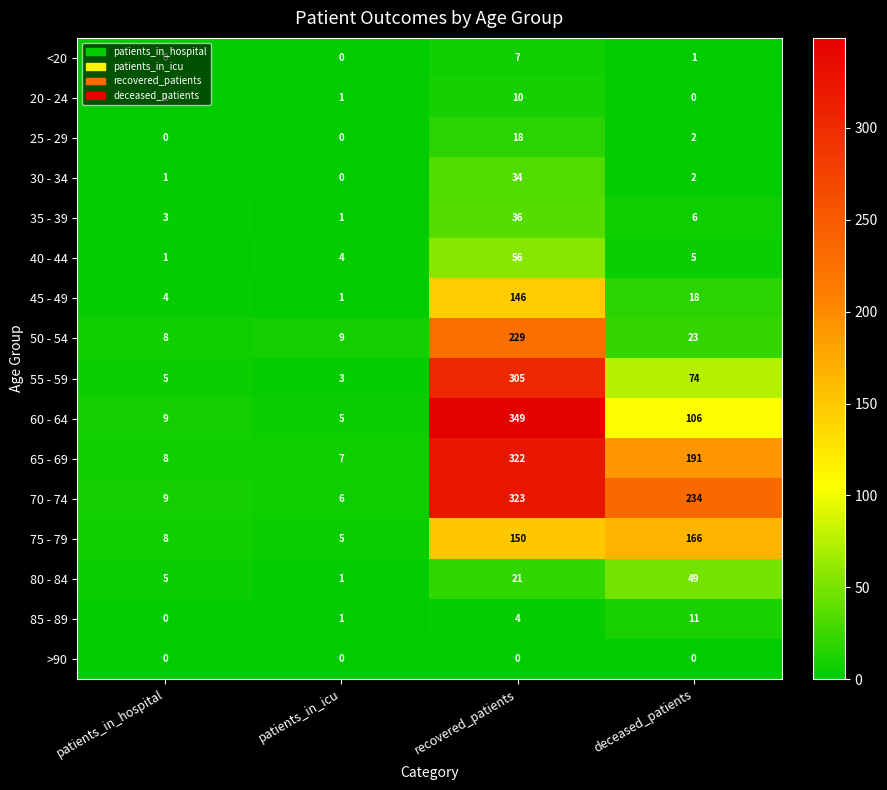

What is the maximum value for 55 - 59?

305